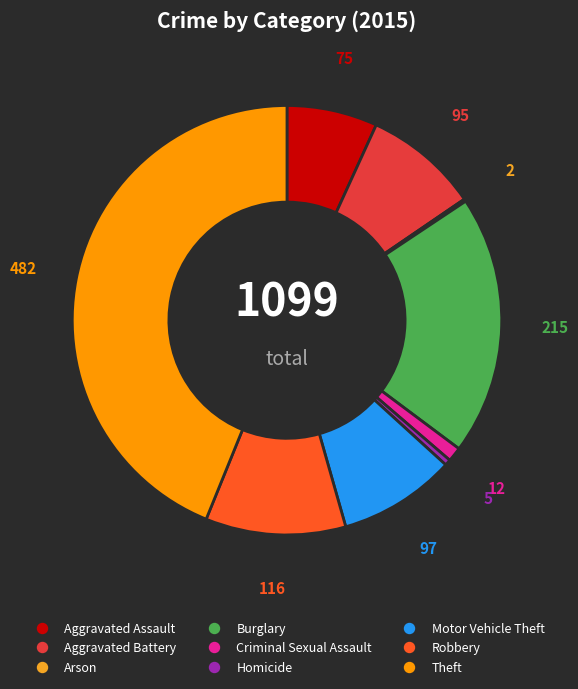

Do Robbery and Arson together represent more than half of the pie?

No